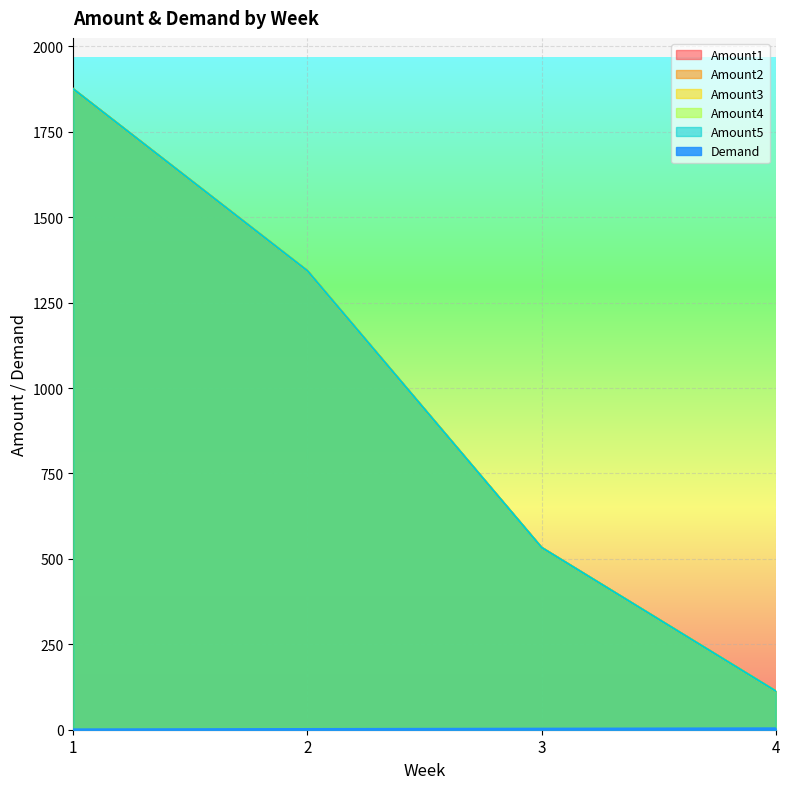

Reading left to right, extract all data points from this chart.

Amount1: 1=1875	2=1343	3=533	4=113
Amount2: 1=1875	2=1343	3=533	4=113
Amount3: 1=1875	2=1343	3=533	4=113
Amount4: 1=1875	2=1343	3=533	4=113
Amount5: 1=1875	2=1343	3=533	4=113
Demand: 1=1	2=2	3=3	4=4